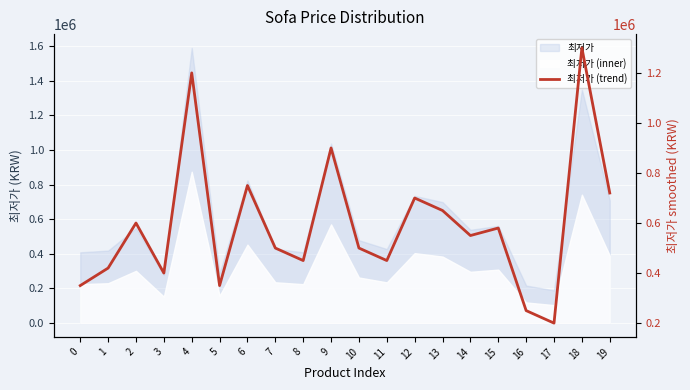

What is the minimum value shown in the chart?

200000